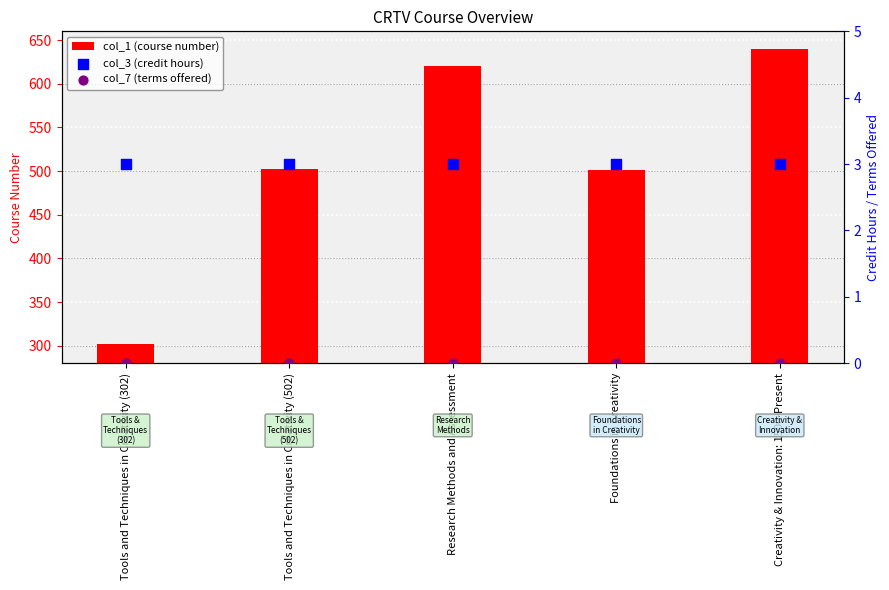

What are all the series names shown in the legend?

col_1 (course number), col_3 (credit hours), col_7 (terms offered)